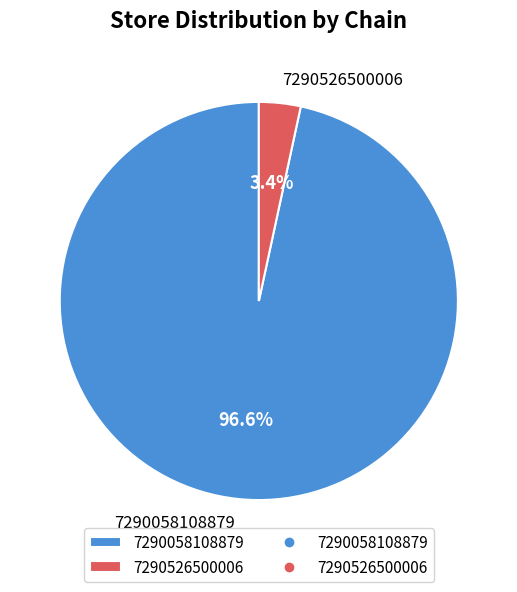

What is the majority slice?

7290058108879